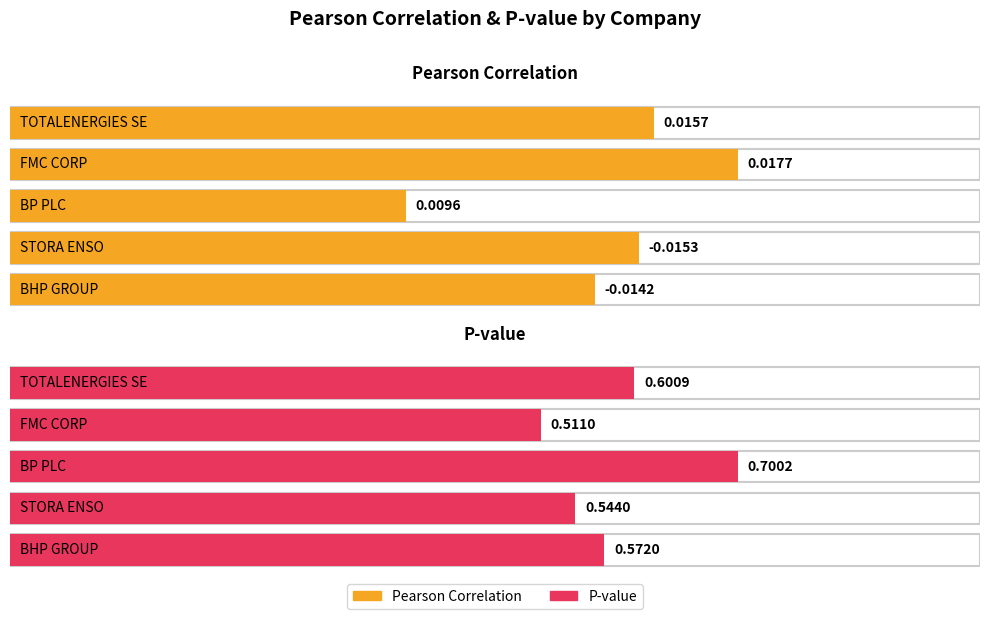

Rank the series at BHP GROUP from lowest to highest value.

Pearson Correlation, P-value